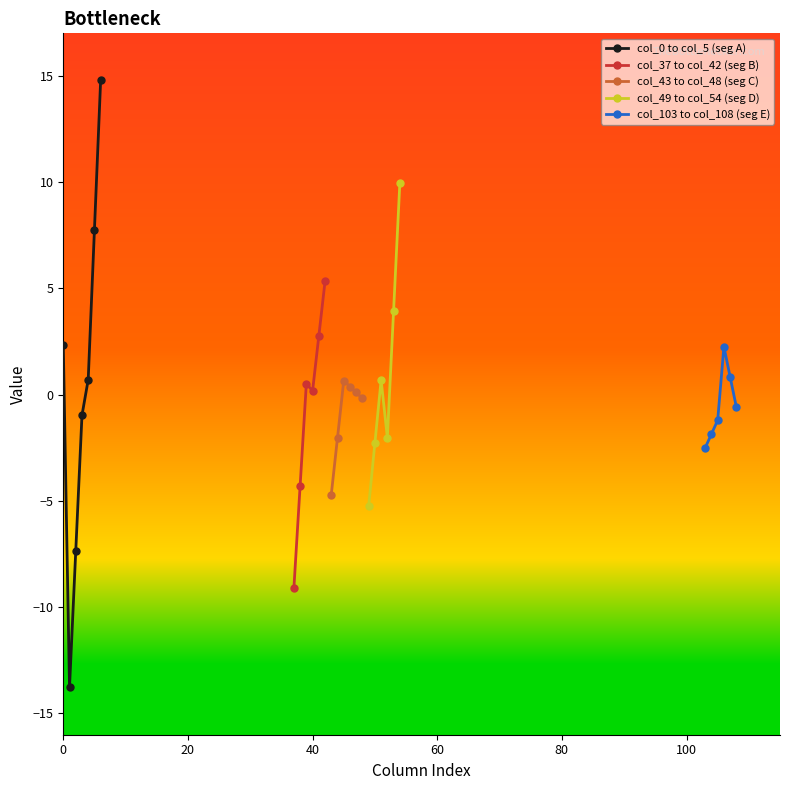

How many interior local valleys does the col_0 to col_5 (seg A) series have?

1